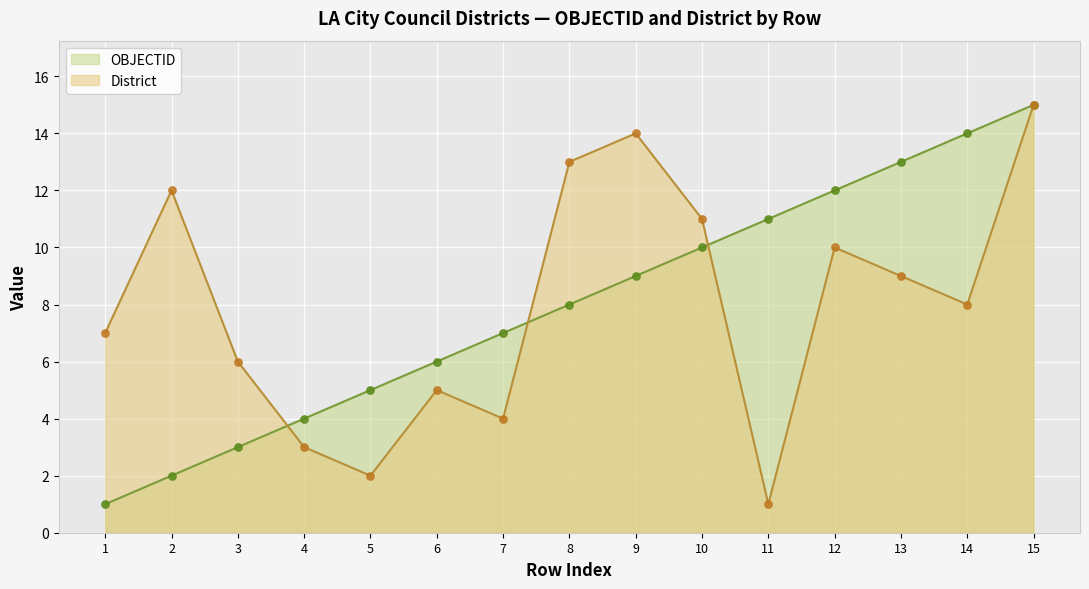

Which series has the largest total across all categories?

OBJECTID